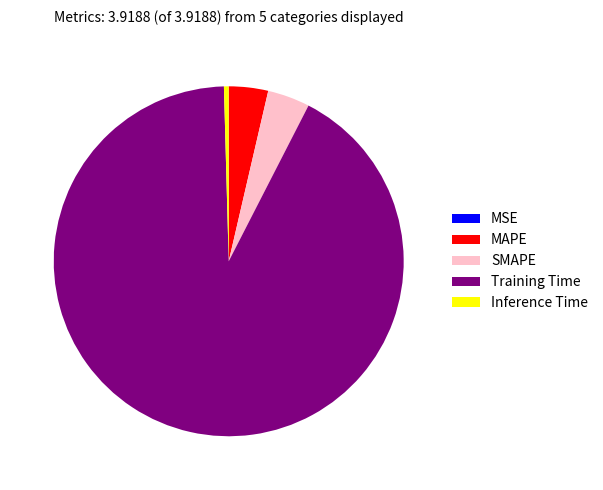

Does SMAPE represent more than half of the total?

No